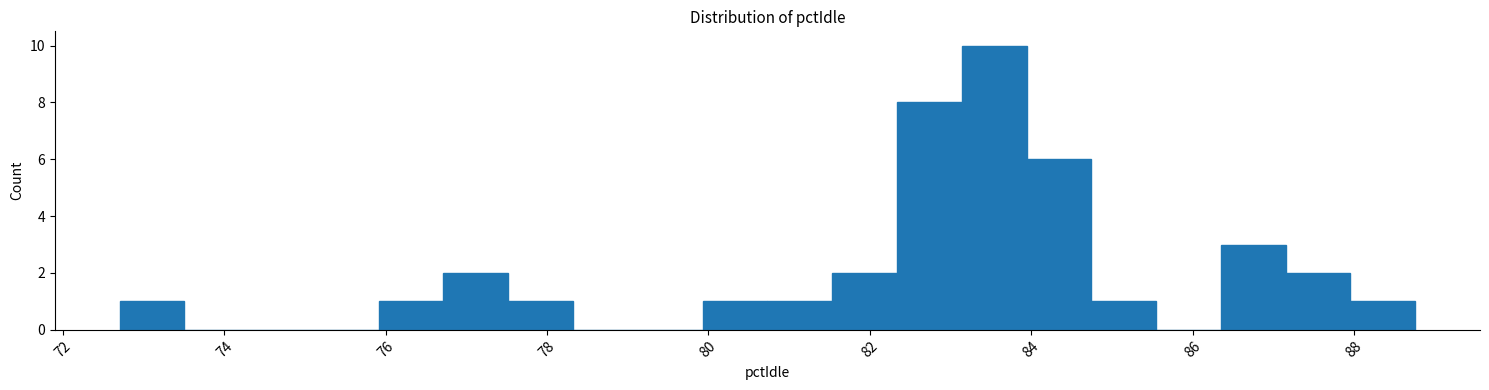

Reading left to right, transcribe this chart: for each bar, give the range it covers on the x-axis and its height. Neither the bar edges nor the heights are printed on the chart, so give them approximately, as read against the axes.

72.8 to 73.6: 1
73.6 to 74.4: 0
74.4 to 75.2: 0
75.2 to 76.0: 0
76.0 to 76.8: 1
76.8 to 77.6: 2
77.6 to 78.4: 1
78.4 to 79.2: 0
79.2 to 80.0: 0
80.0 to 80.8: 1
80.8 to 81.6: 1
81.6 to 82.4: 2
82.4 to 83.2: 8
83.2 to 84.0: 10
84.0 to 84.8: 6
84.8 to 85.6: 1
85.6 to 86.4: 0
86.4 to 87.2: 3
87.2 to 88.0: 2
88.0 to 88.8: 1